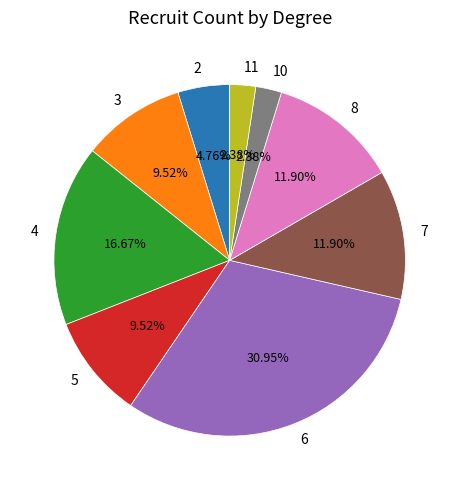

Is the sum of 3 and 10 greater than half?

No